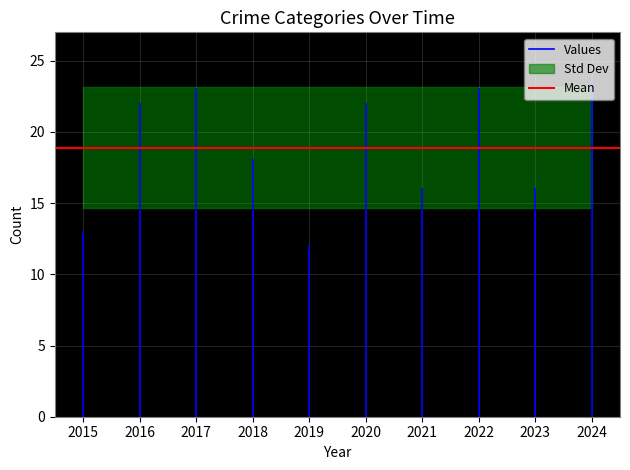

Is this an area chart (filled region under the line)?

No